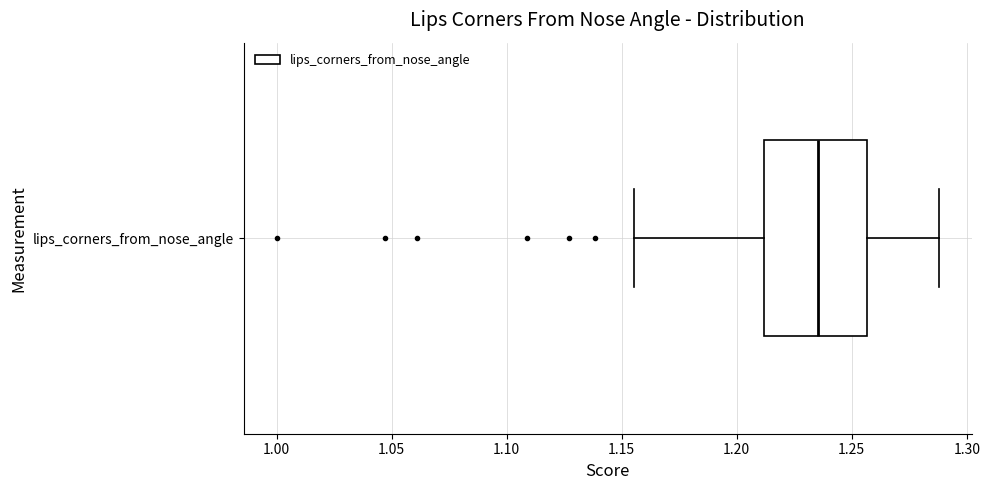

Transcribe this box plot: give where the median line is, the range the box spans, and where the two whiskers end, as read against the x-axis. The values are not printed on the chart, so give them approximately, as read against the axis.

median 1.235, box 1.210 to 1.255, whiskers 1.155 to 1.290